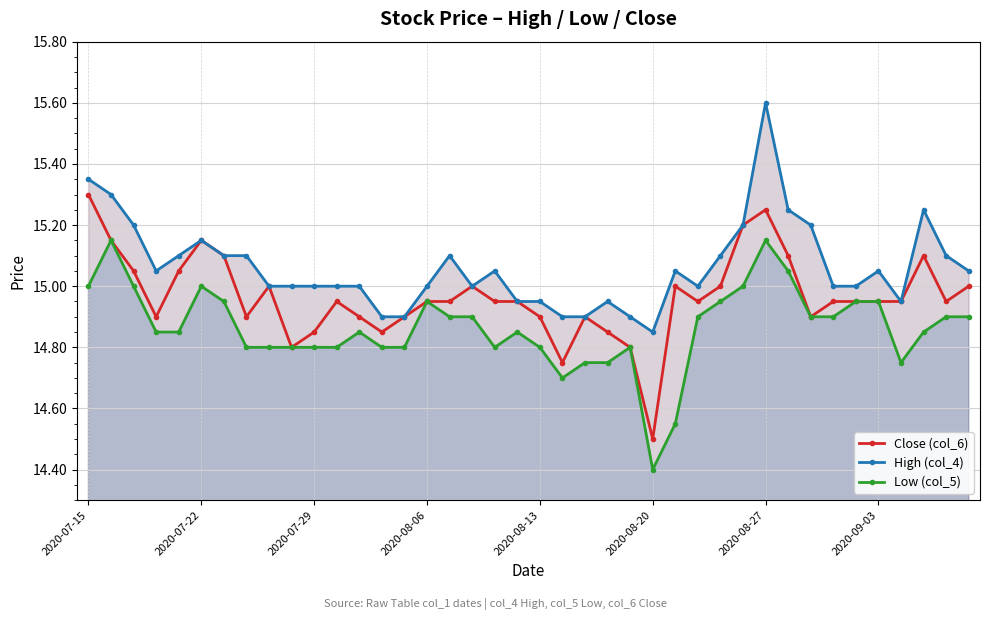

Count the number of data series in this chart.

3